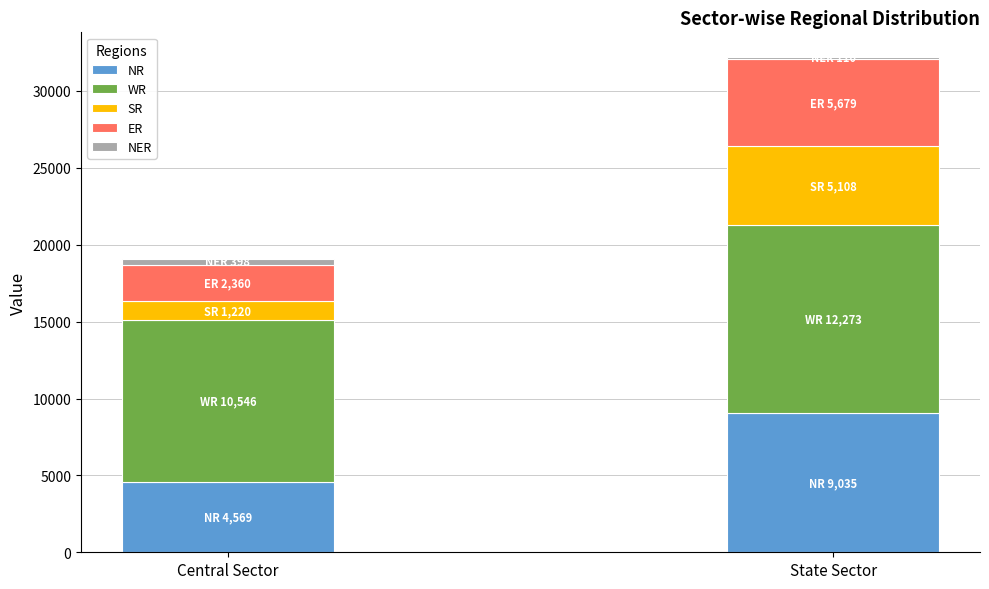

At which category is the sum across all series the highest?

State Sector